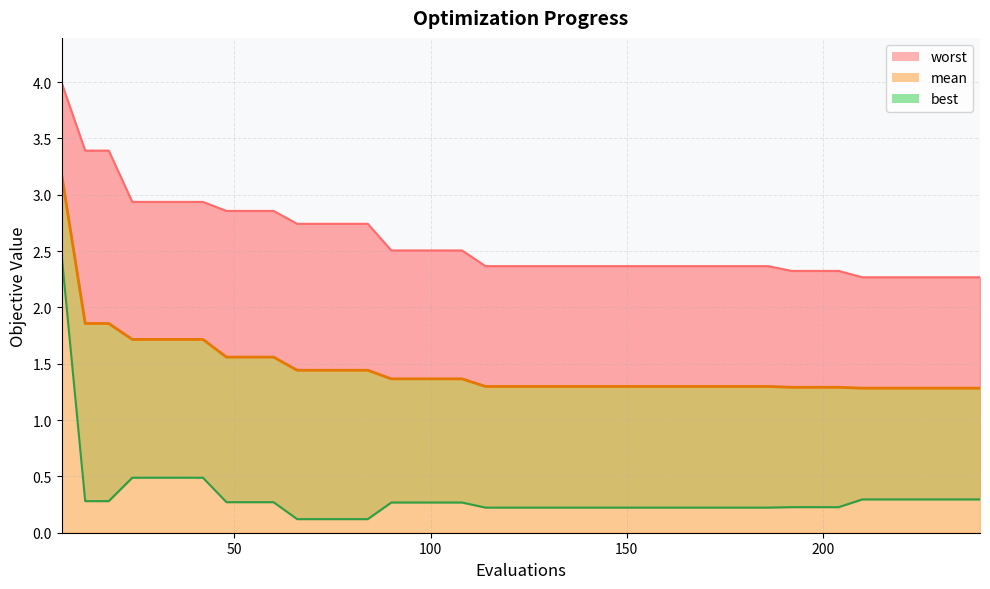

Read the worst value at 120.

2.4